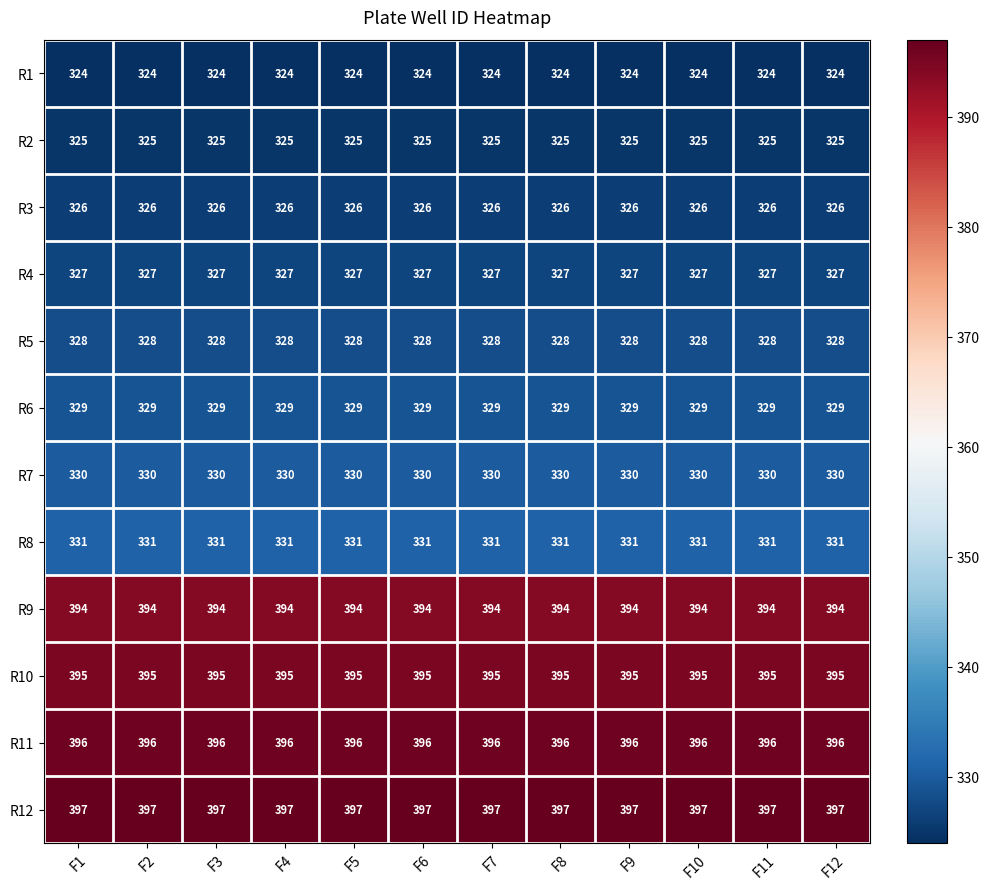

Count the number of categories in the chart.

12